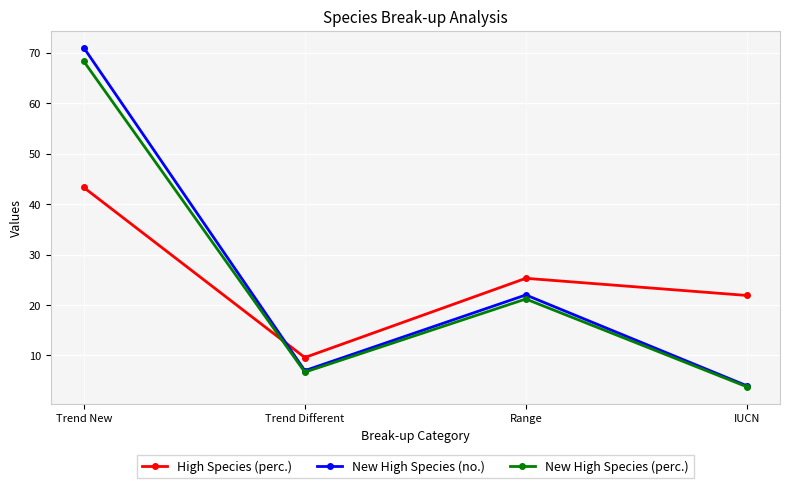

Between which two adjacent categories do New High Species (perc.) and High Species (perc.) first intersect?

Trend New and Trend Different